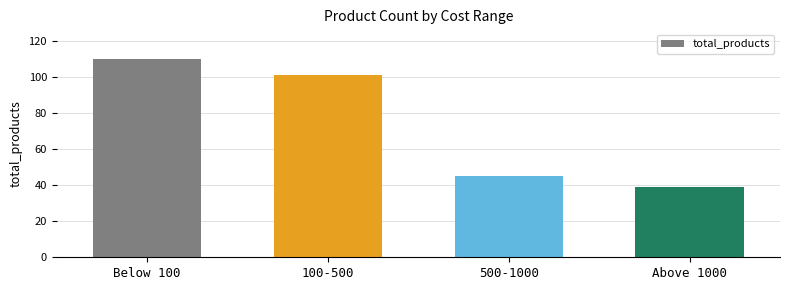

What is the difference between the maximum and minimum values?

71